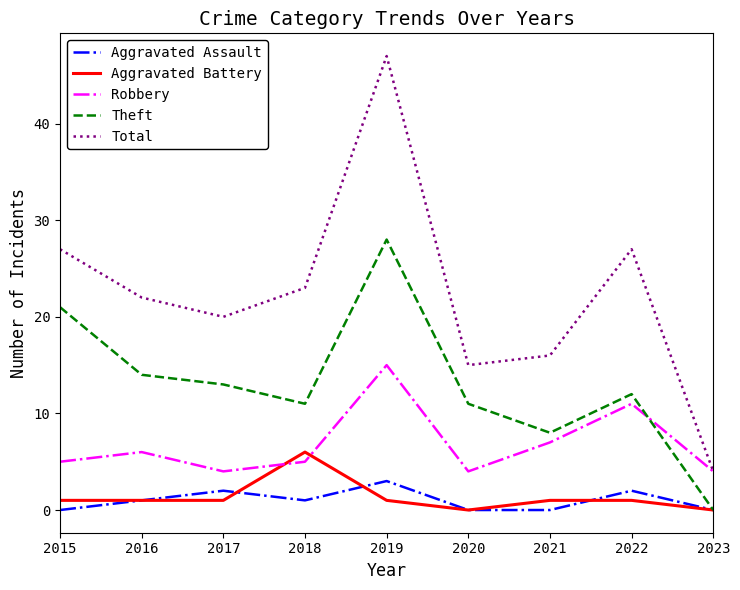

What is the difference between the second highest and minimum values in the Total series?

23